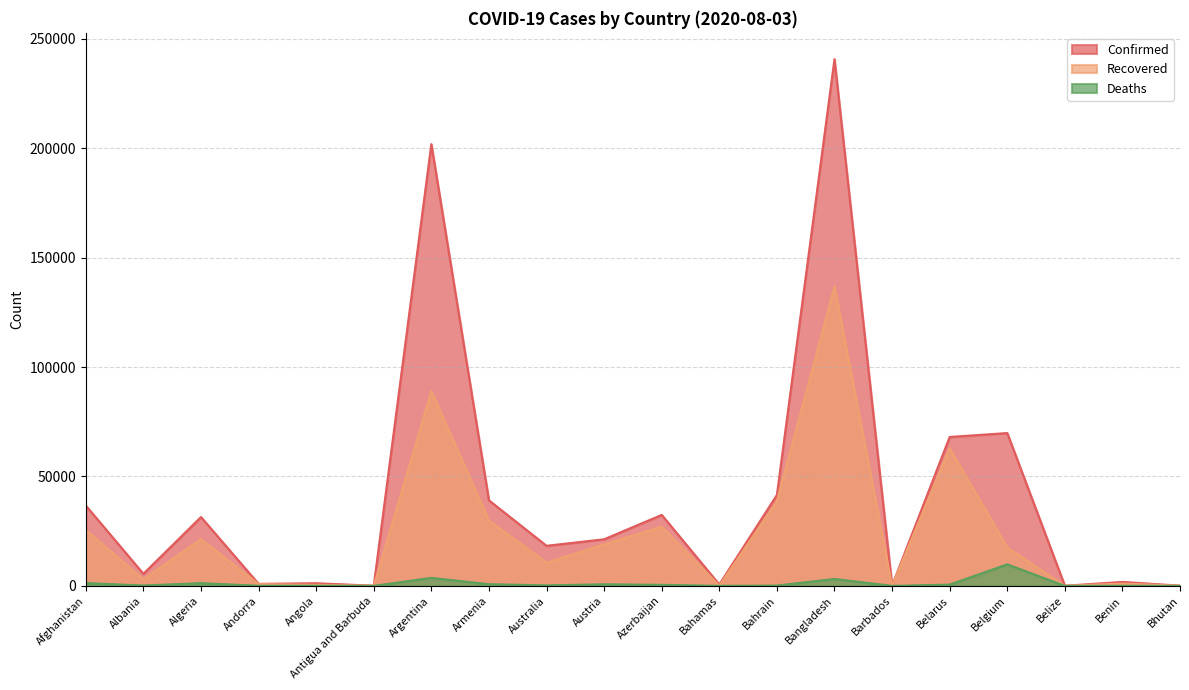

How many lines are shown in the chart?

3